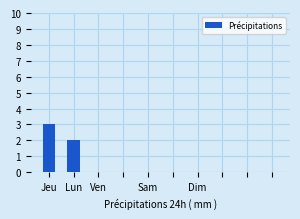

What is the greatest value displayed?

3